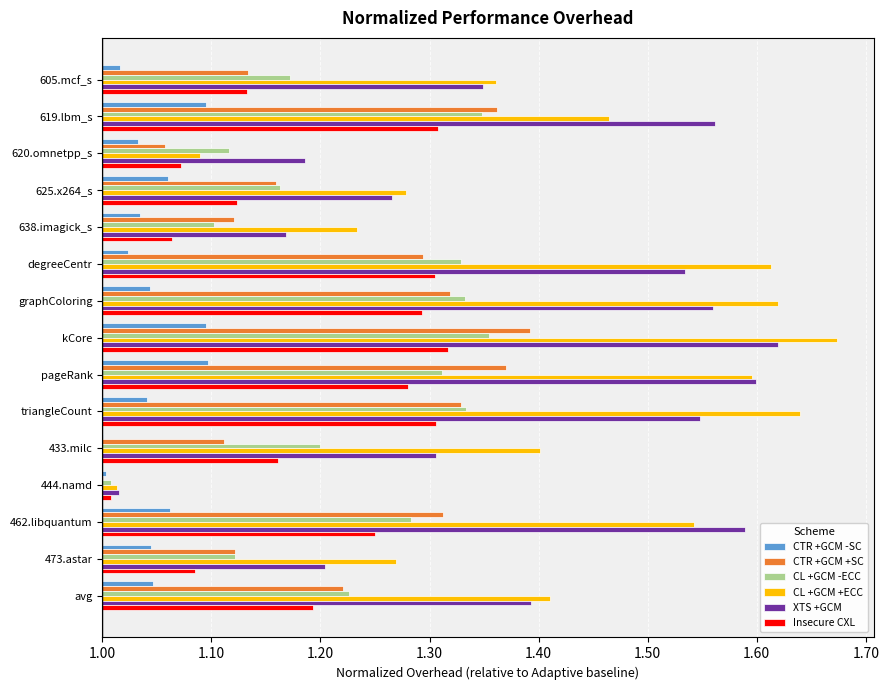

What are all the series names shown in the legend?

CTR +GCM -SC, CTR +GCM +SC, CL +GCM -ECC, CL +GCM +ECC, XTS +GCM, Insecure CXL